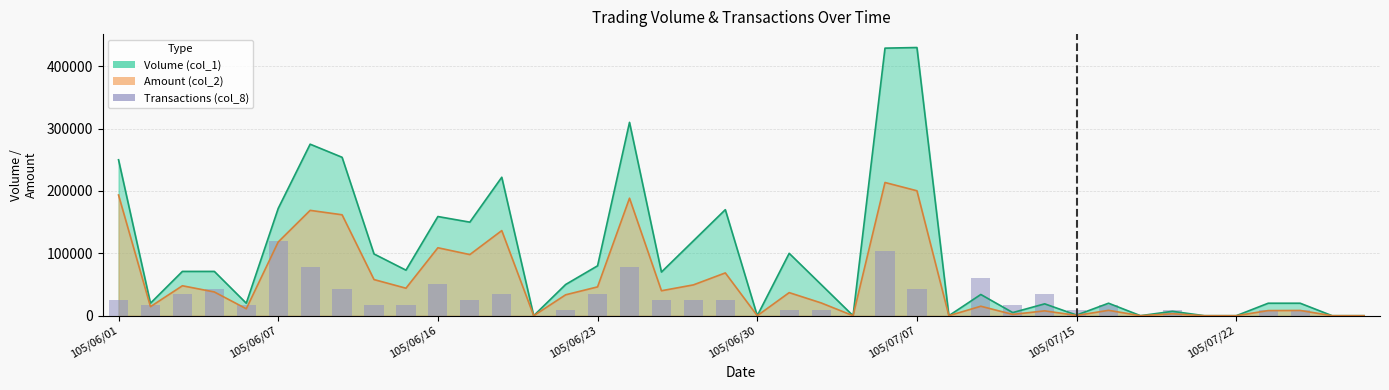

Count the number of categories in the chart.

40